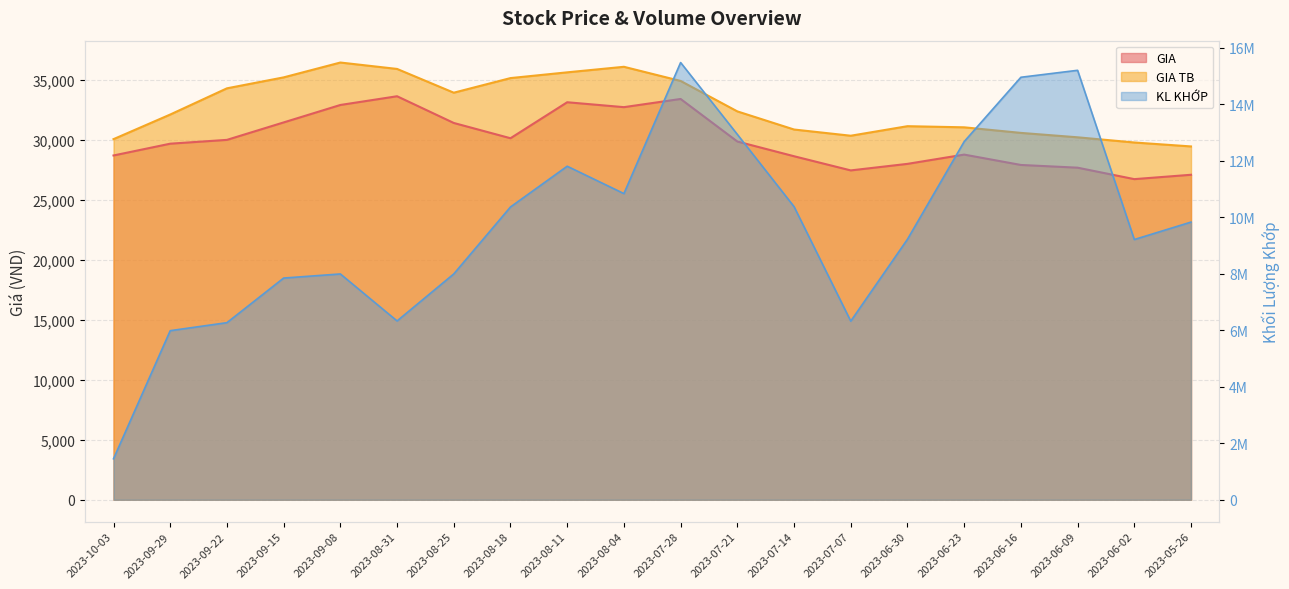

Where is GIA TB nearest to the value 32950?

2023-07-21